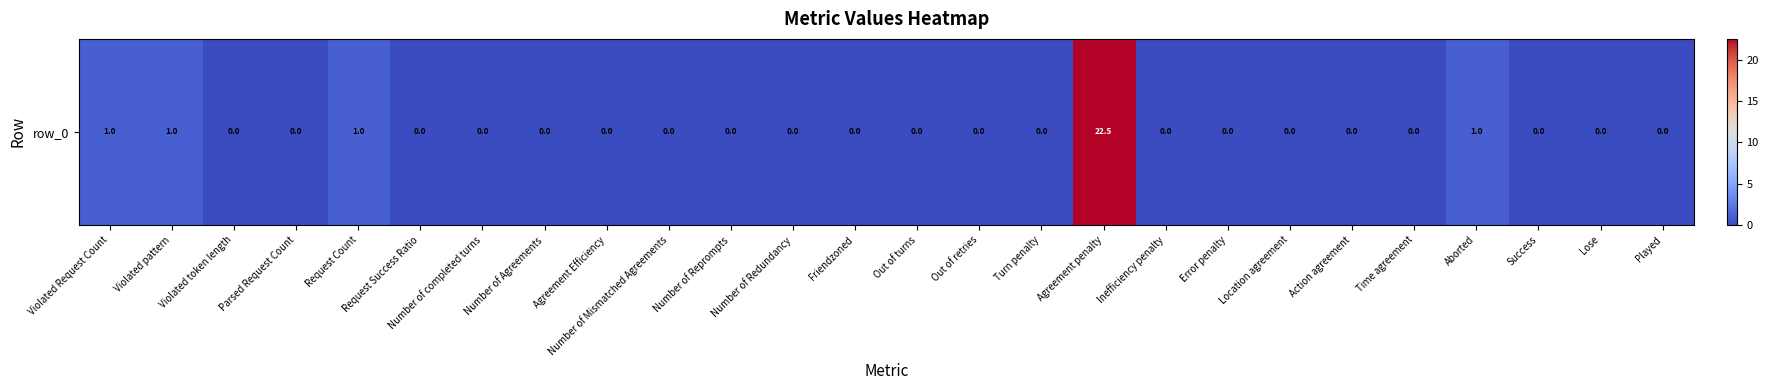

Between Friendzoned and Number of Mismatched Agreements, which is larger?

Friendzoned